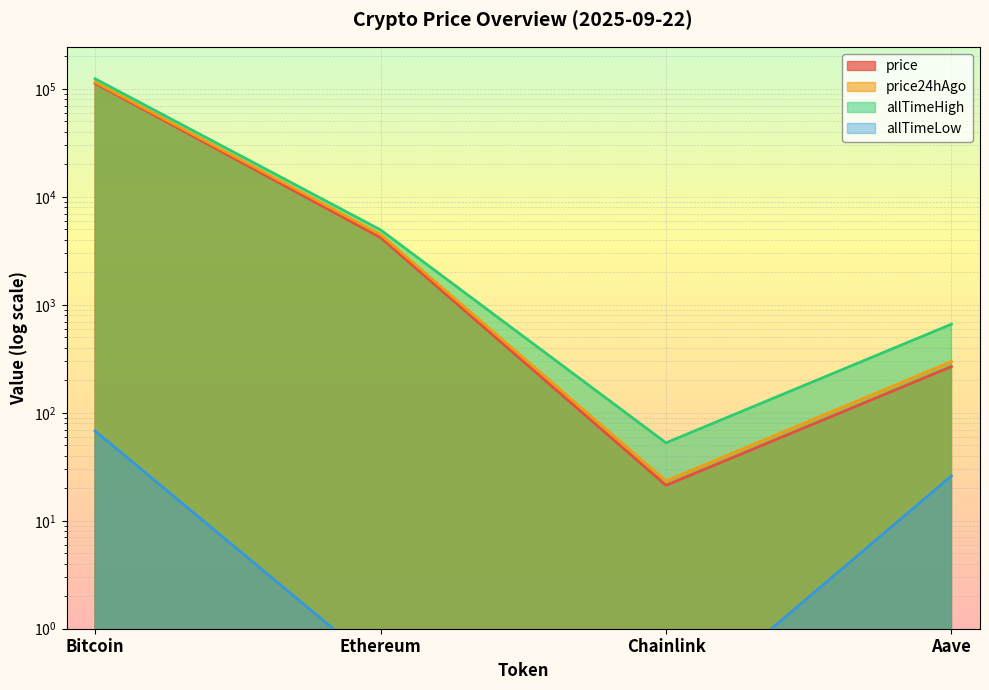

In price24hAgo, how many points are lower than both neighbors (excluding endpoints)?

1